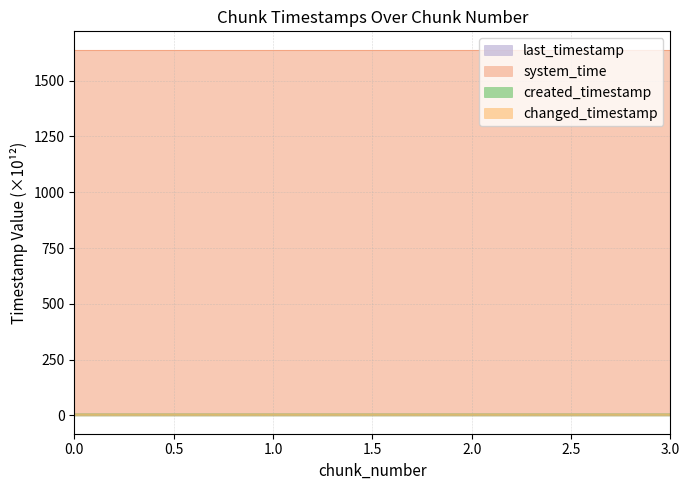

Does the chart have visible grid lines?

Yes